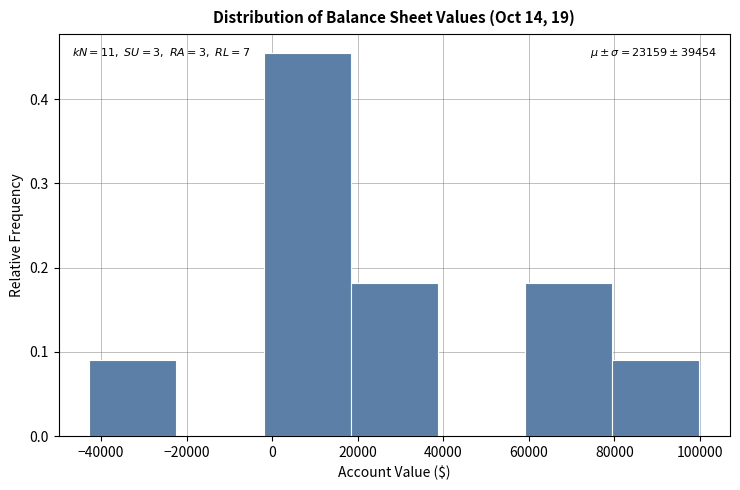

Over which range of the x-axis is the bar tallest?

-2000 to 18000